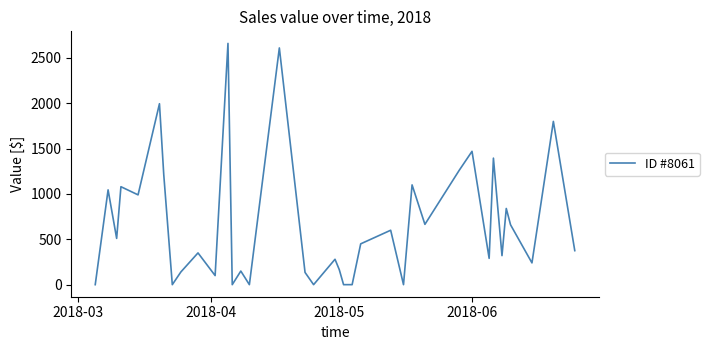

What is the maximum value shown in the chart?

2660